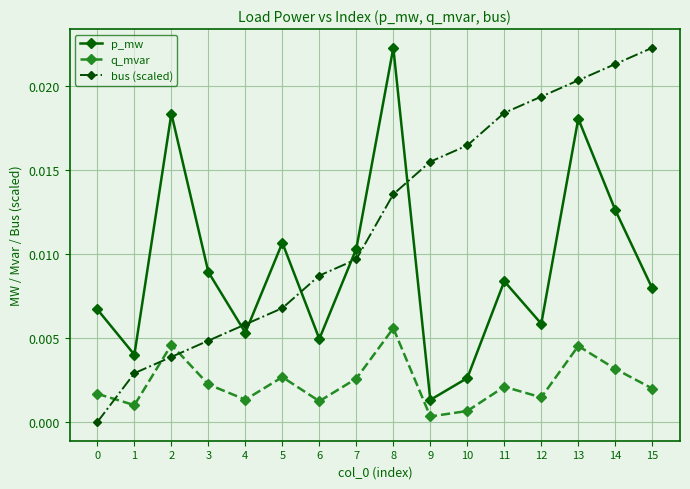

At which category is the sum across all series the highest?

13